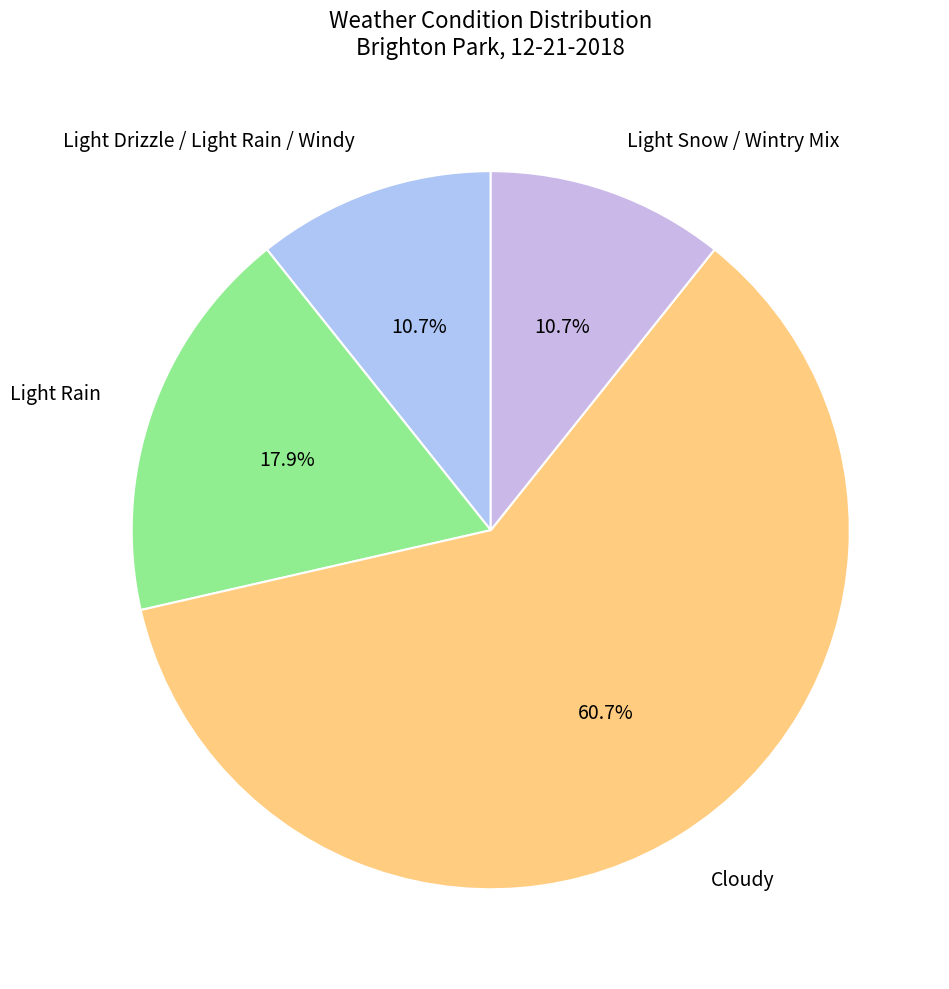

Is it true that Light Snow / Wintry Mix is 1% of the pie?

False